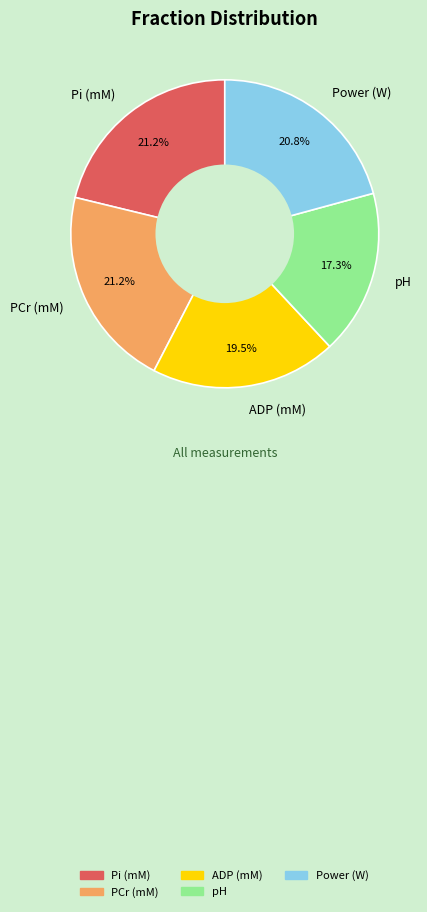

The pH slice represents 17% of the pie. True or false?

True